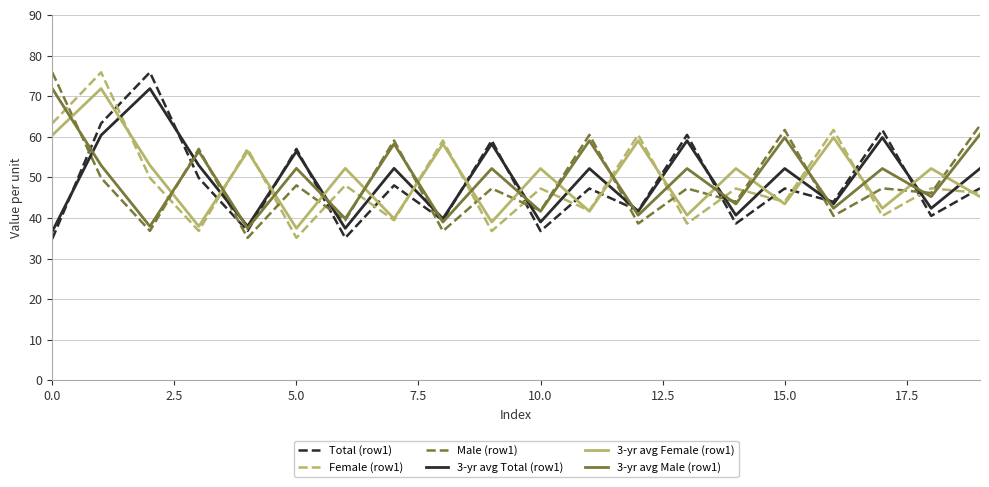

How many series are shown in this chart?

6